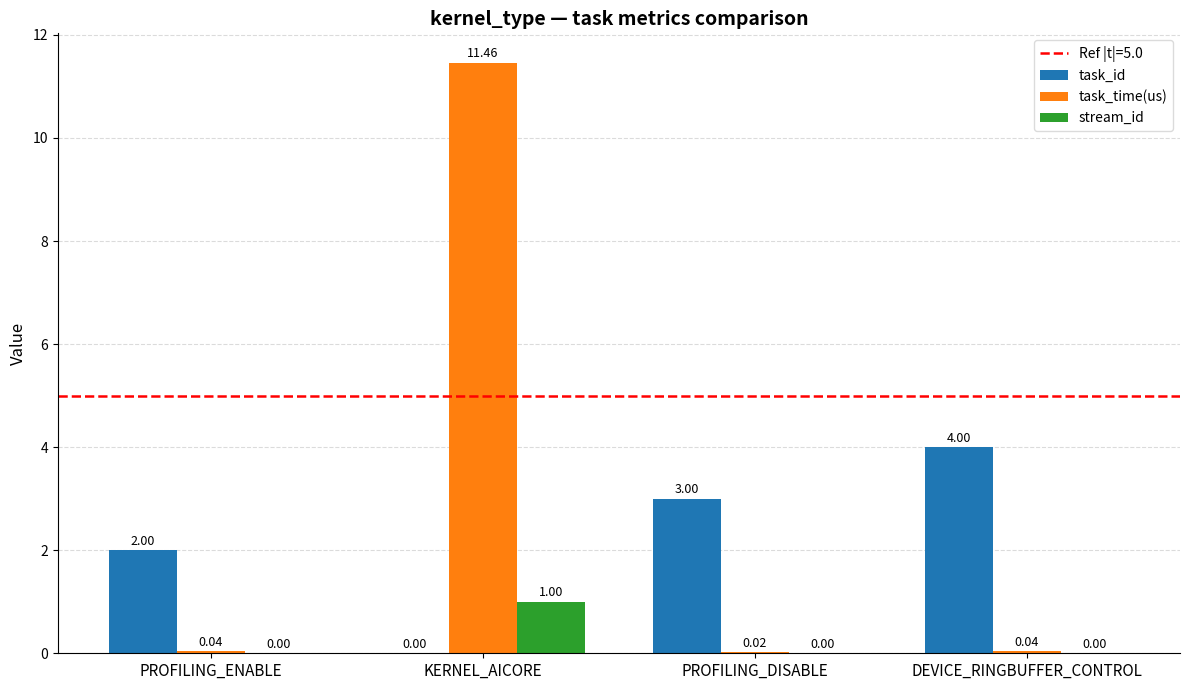

What is the sum of all task_time(us) values?

11.6